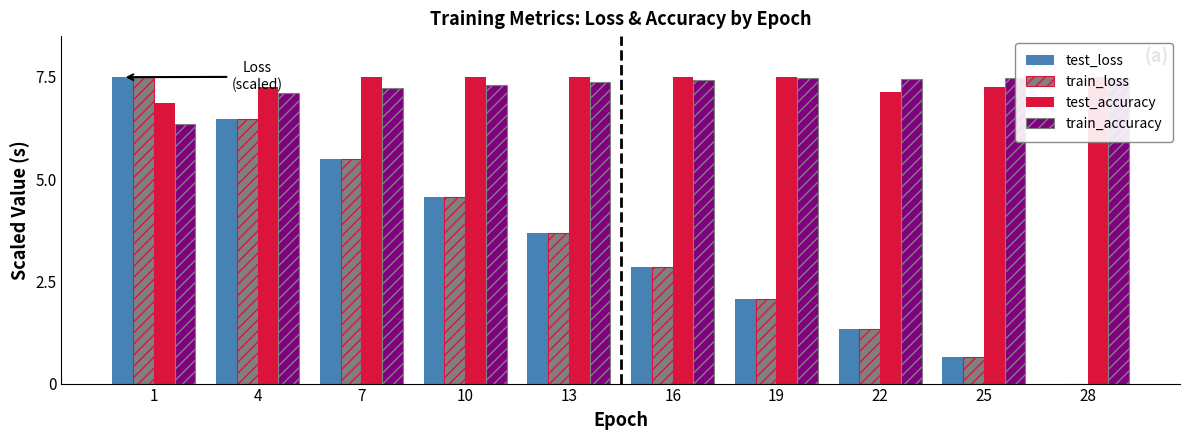

Reading left to right, list all the values displayed in this chart.

test_loss: 7.5	6.5	5.5	4.6	3.7	2.8	2.1	1.3	0.6	0.0
train_loss: 7.5	6.5	5.5	4.6	3.7	2.8	2.1	1.3	0.6	0.0
test_accuracy: 6.9	7.2	7.5	7.5	7.5	7.5	7.5	7.1	7.2	7.5
train_accuracy: 6.4	7.1	7.2	7.3	7.4	7.4	7.5	7.5	7.5	7.5